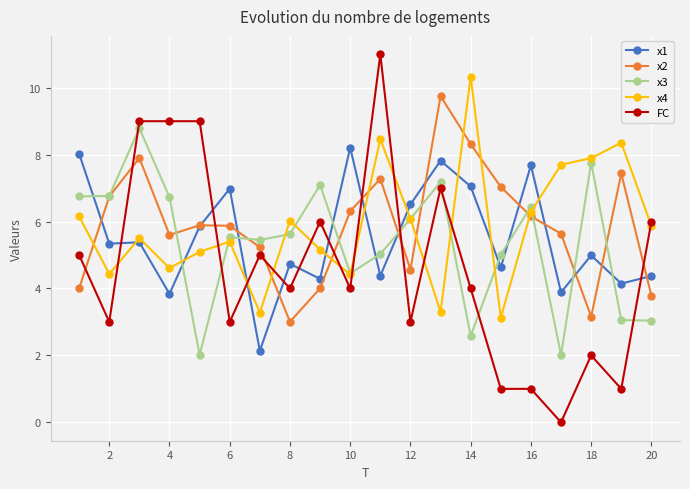

List the series in order of their peak value, highest first.

FC, x4, x2, x3, x1